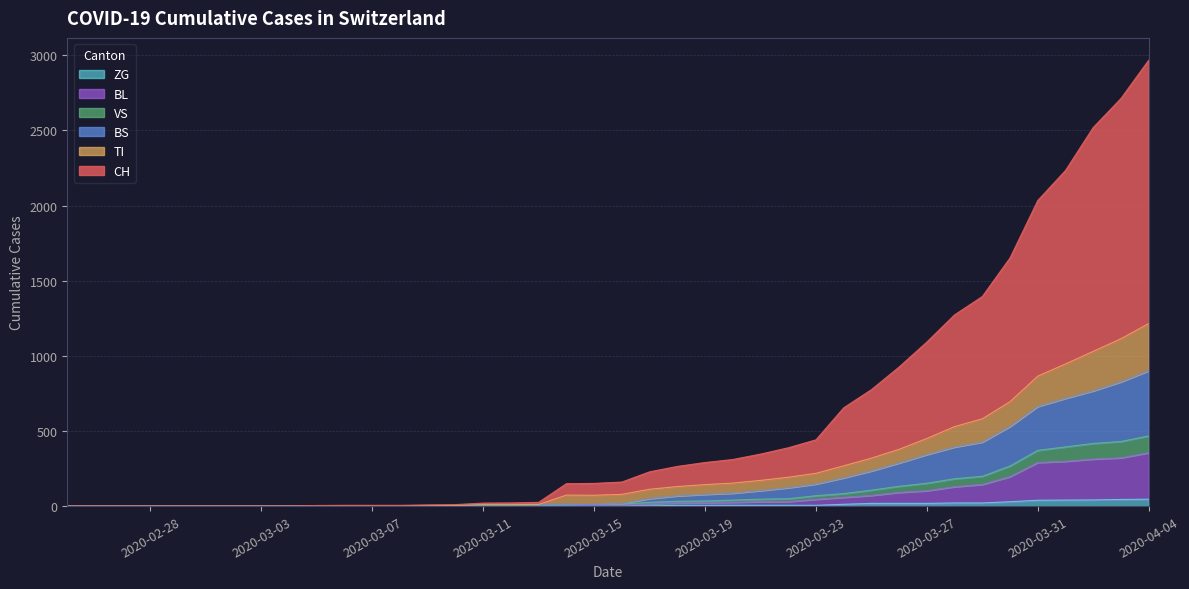

How many data points in BS are less than 17?

20